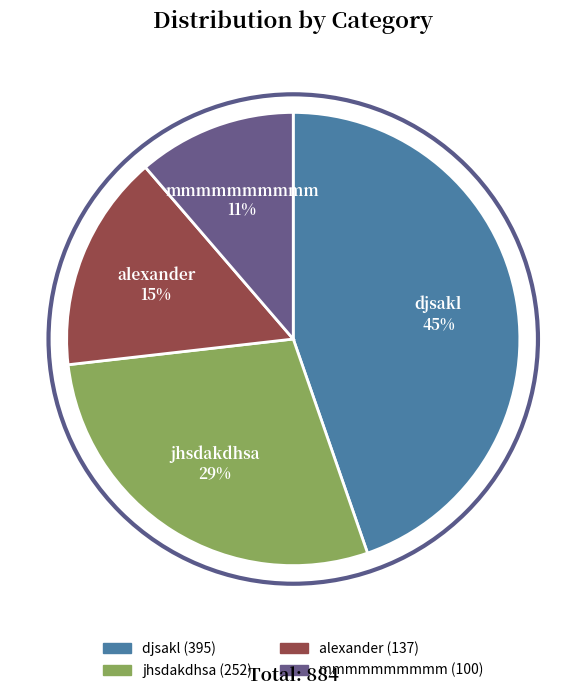

Approximately how many times larger is the value at mmmmmmmmmm compared to jhsdakdhsa?

0.4